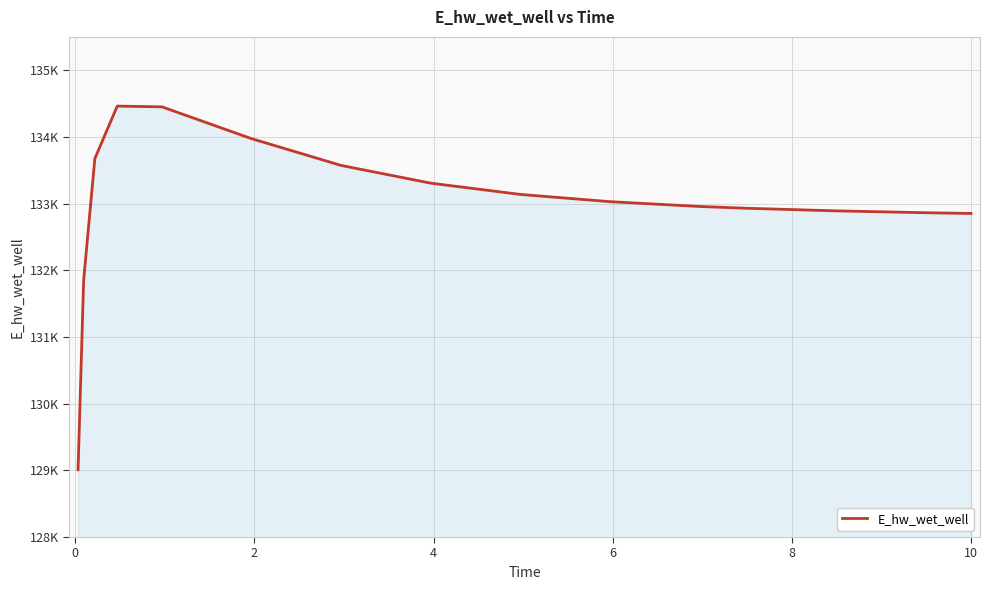

What is the average value?

132997.7